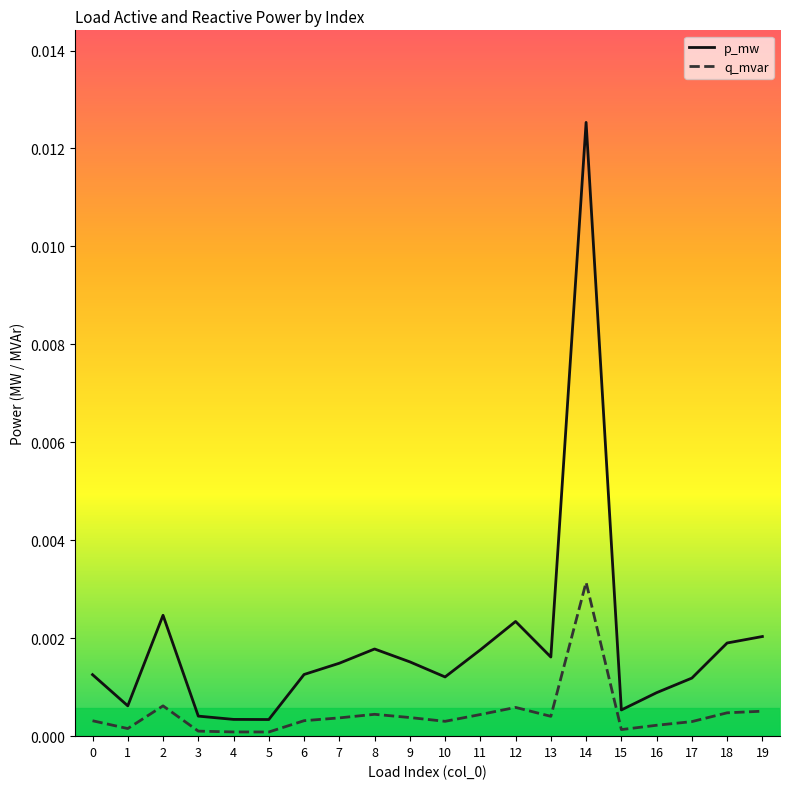

The value of p_mw at 4 is 0.0. True or false?

True